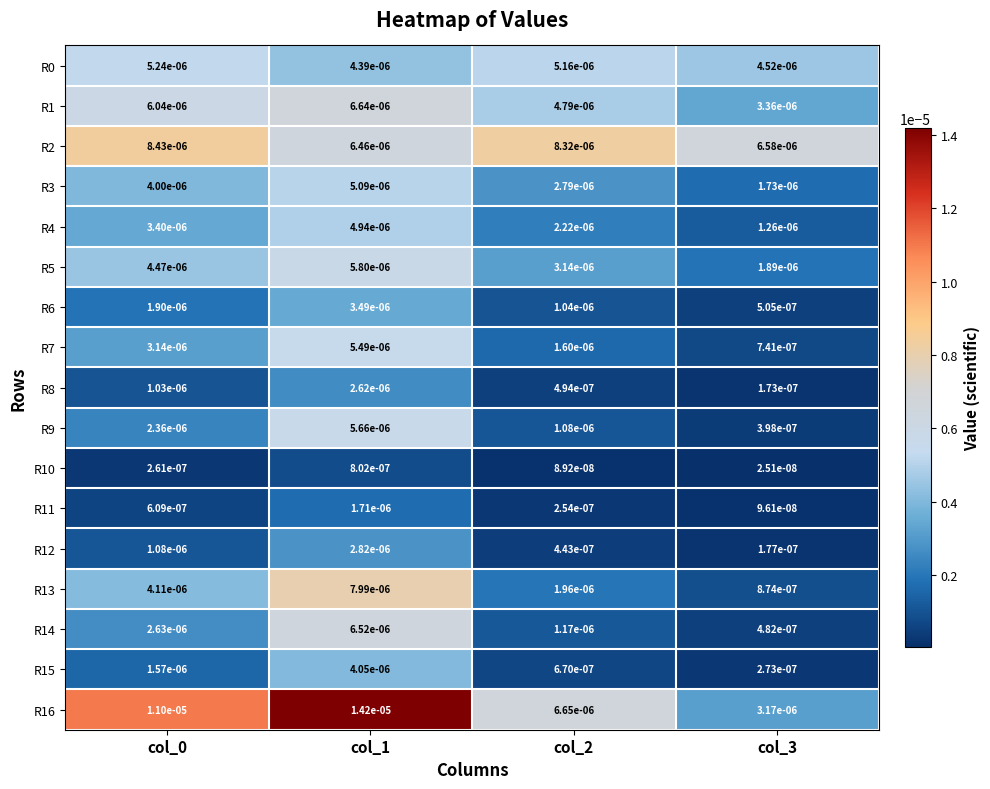

Is the value of R2 at col_1 greater than the value of R6 at col_0?

Yes